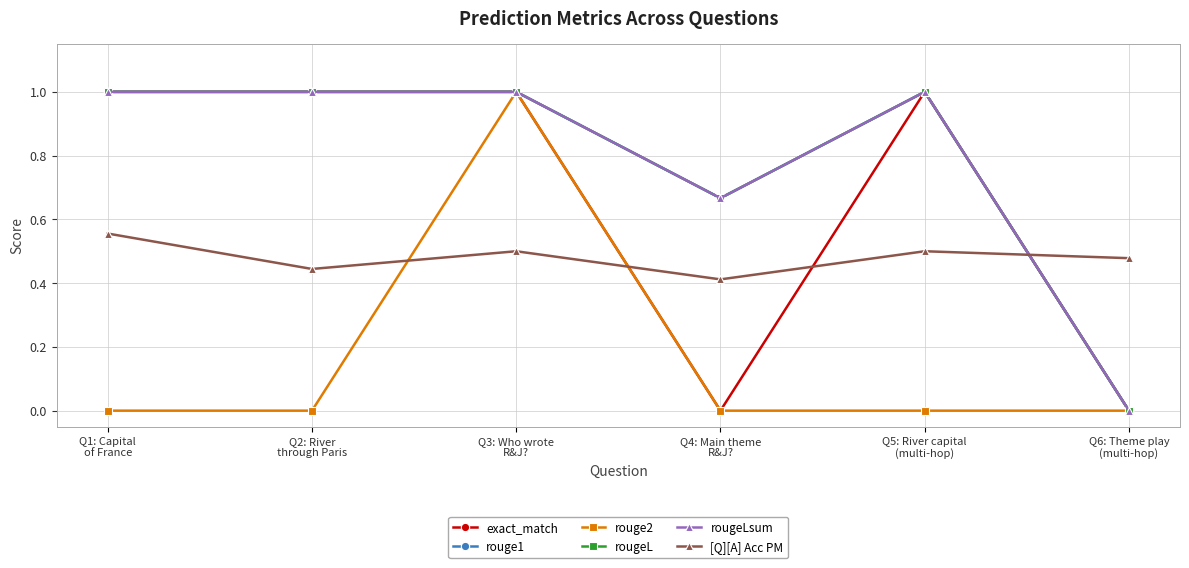

Reading left to right, transcribe all the data shown in this chart.

exact_match: Q1: Capital
of France=1.0	Q2: River
through Paris=1.0	Q3: Who wrote
R&J?=1.0	Q4: Main theme
R&J?=0.0	Q5: River capital
(multi-hop)=1.0	Q6: Theme play
(multi-hop)=0.0
rouge1: Q1: Capital
of France=1.0	Q2: River
through Paris=1.0	Q3: Who wrote
R&J?=1.0	Q4: Main theme
R&J?=0.7	Q5: River capital
(multi-hop)=1.0	Q6: Theme play
(multi-hop)=0.0
rouge2: Q1: Capital
of France=0.0	Q2: River
through Paris=0.0	Q3: Who wrote
R&J?=1.0	Q4: Main theme
R&J?=0.0	Q5: River capital
(multi-hop)=0.0	Q6: Theme play
(multi-hop)=0.0
rougeL: Q1: Capital
of France=1.0	Q2: River
through Paris=1.0	Q3: Who wrote
R&J?=1.0	Q4: Main theme
R&J?=0.7	Q5: River capital
(multi-hop)=1.0	Q6: Theme play
(multi-hop)=0.0
rougeLsum: Q1: Capital
of France=1.0	Q2: River
through Paris=1.0	Q3: Who wrote
R&J?=1.0	Q4: Main theme
R&J?=0.7	Q5: River capital
(multi-hop)=1.0	Q6: Theme play
(multi-hop)=0.0
[Q][A] Acc PM: Q1: Capital
of France=0.6	Q2: River
through Paris=0.4	Q3: Who wrote
R&J?=0.5	Q4: Main theme
R&J?=0.4	Q5: River capital
(multi-hop)=0.5	Q6: Theme play
(multi-hop)=0.5